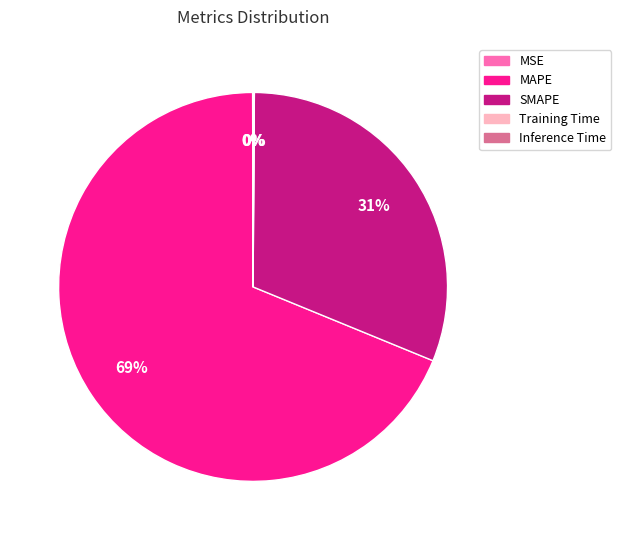

Which category accounts for the majority?

MAPE